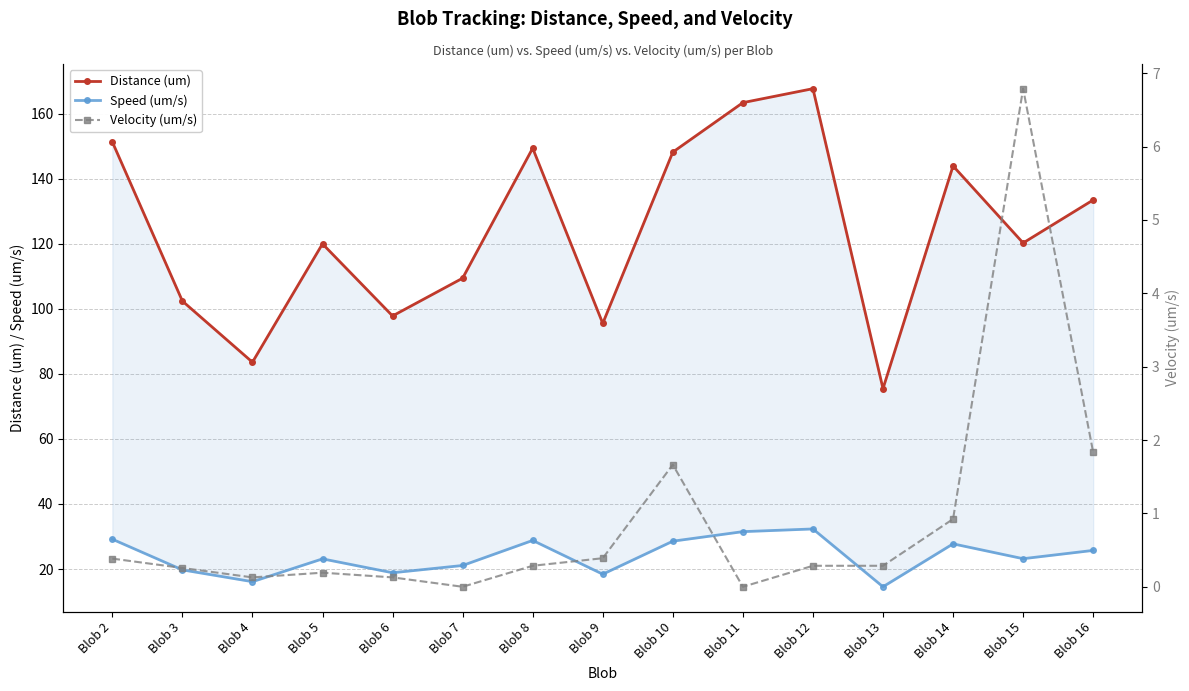

What is the spread (max minus min) of values at Blob 4?

83.4